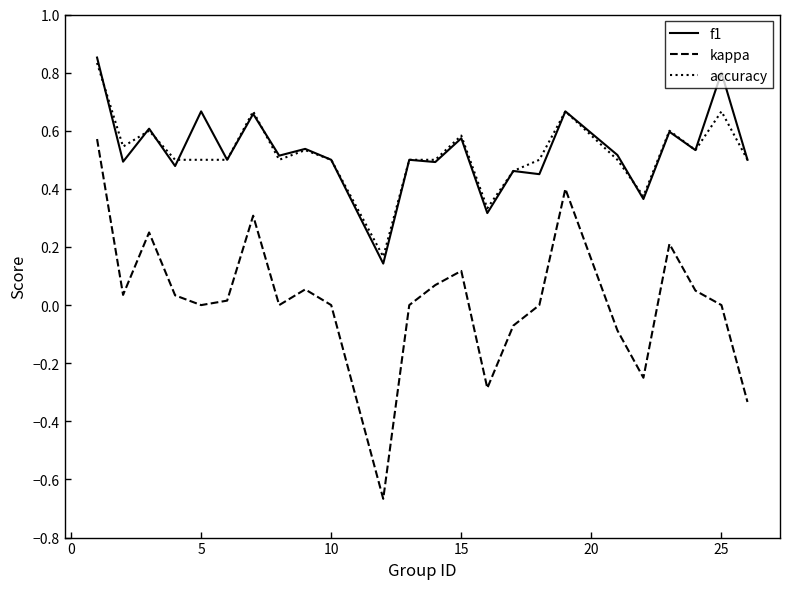

True or false: accuracy and kappa cross at least once.

False